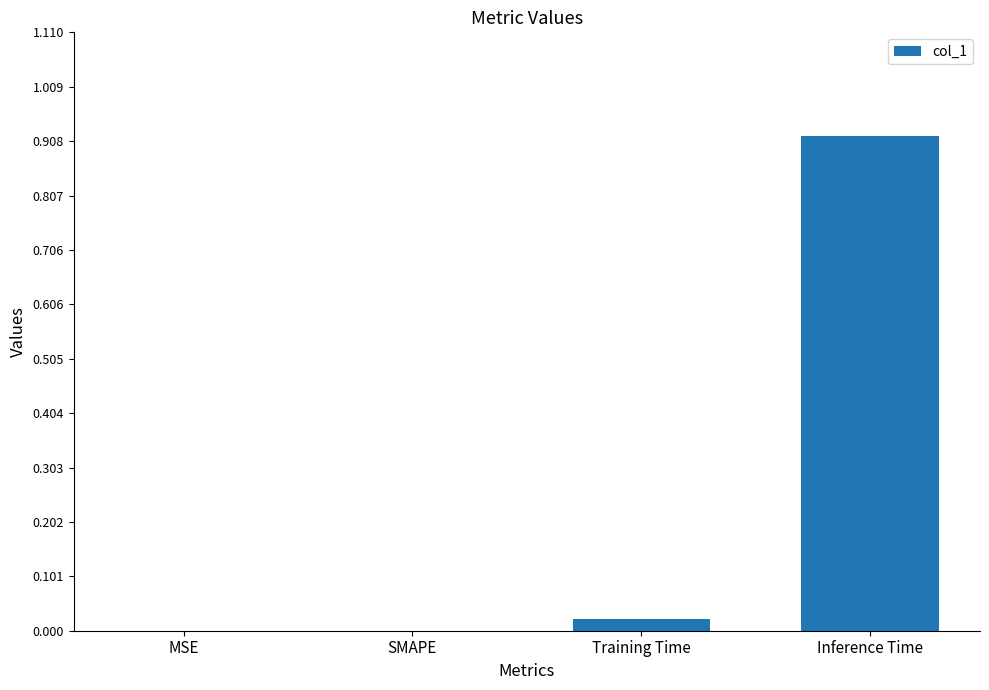

At which category does the chart reach its peak across all series?

Inference Time